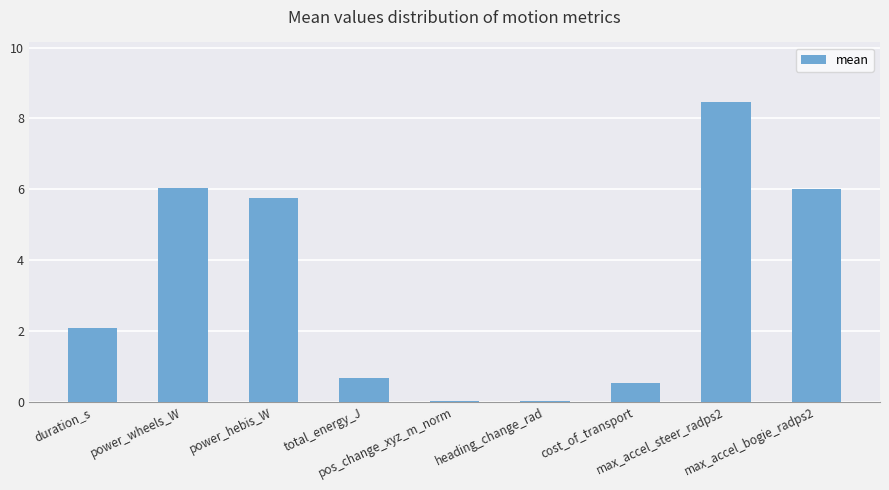

Are the bars grouped side by side (vs. stacked)?

No